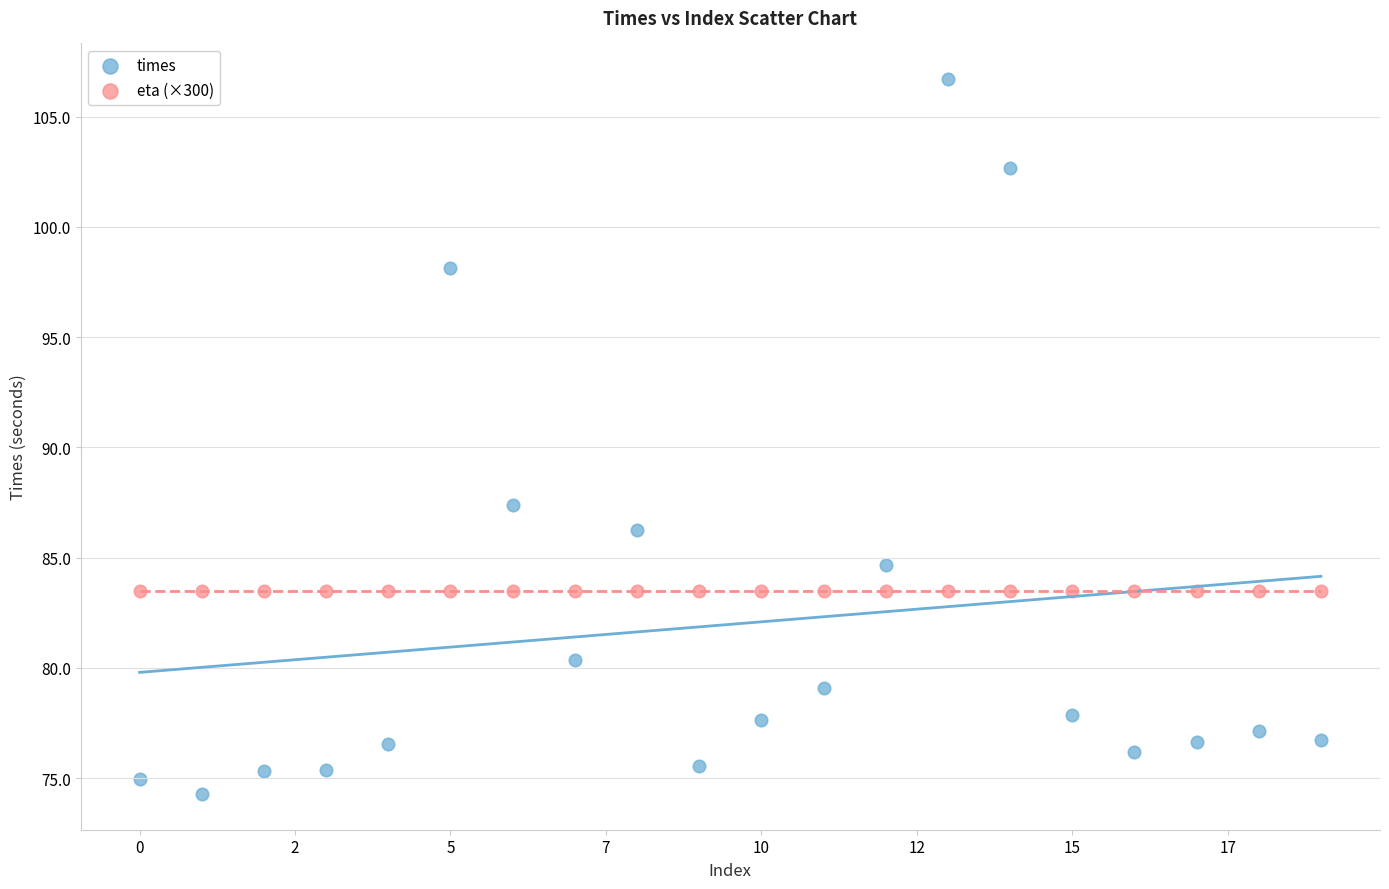

In the times series, what Y value is closest to 90?

87.4